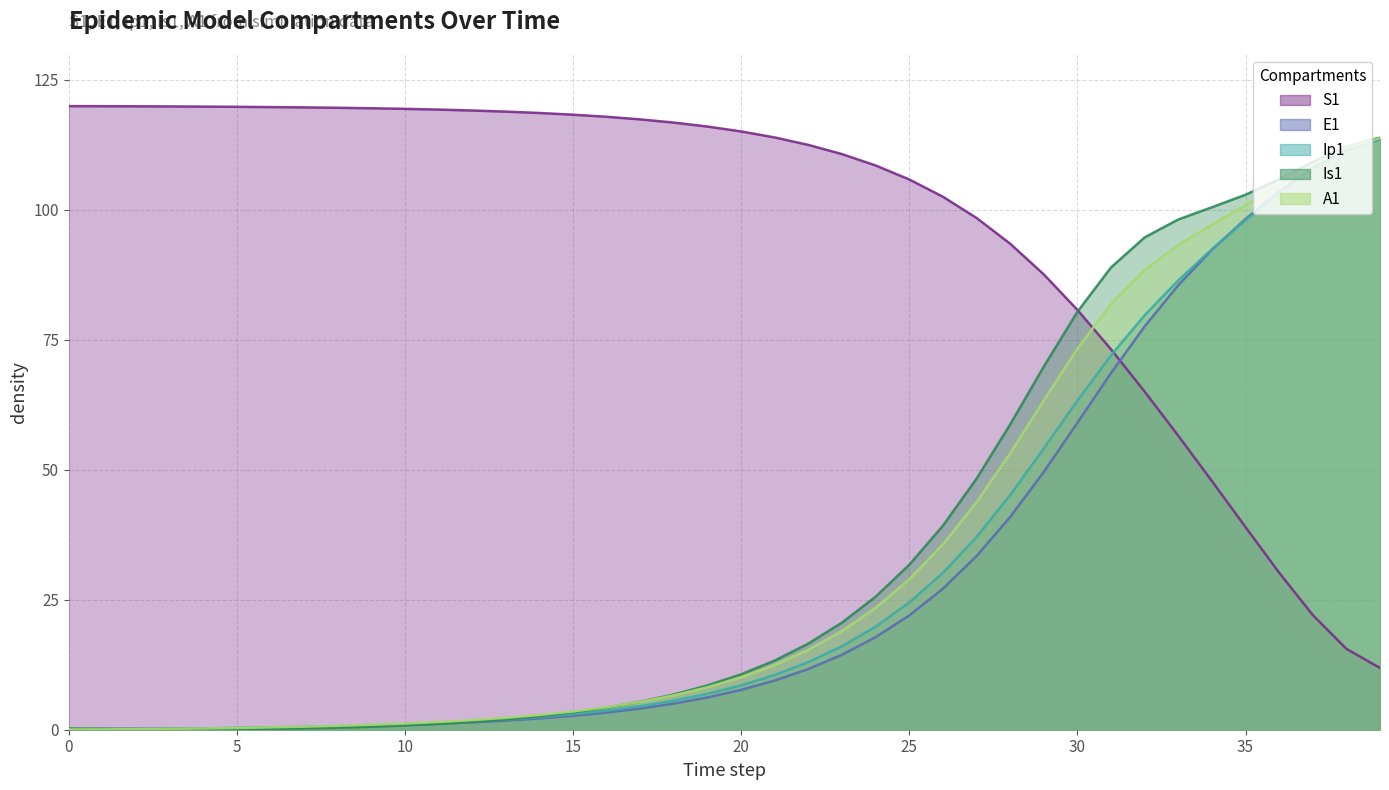

Which series has the widest spread of values?

Is1